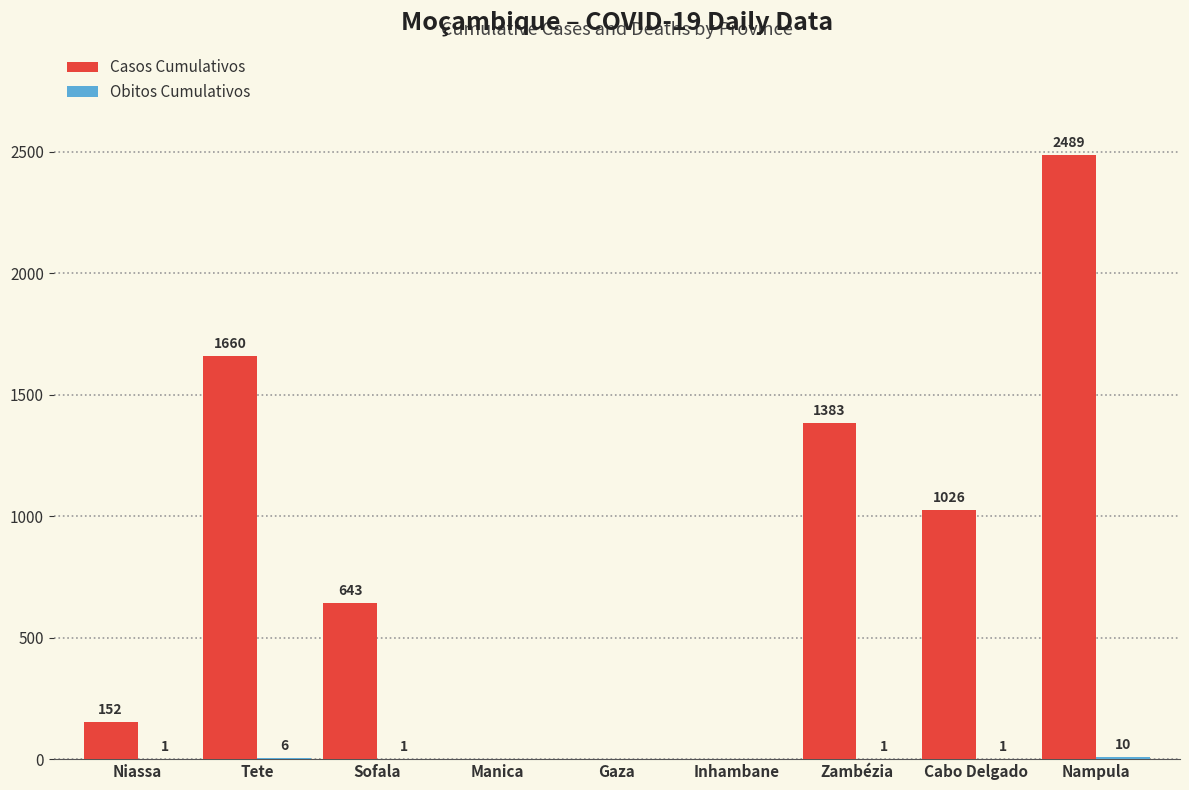

Which label corresponds to the largest value in the chart?

Nampula